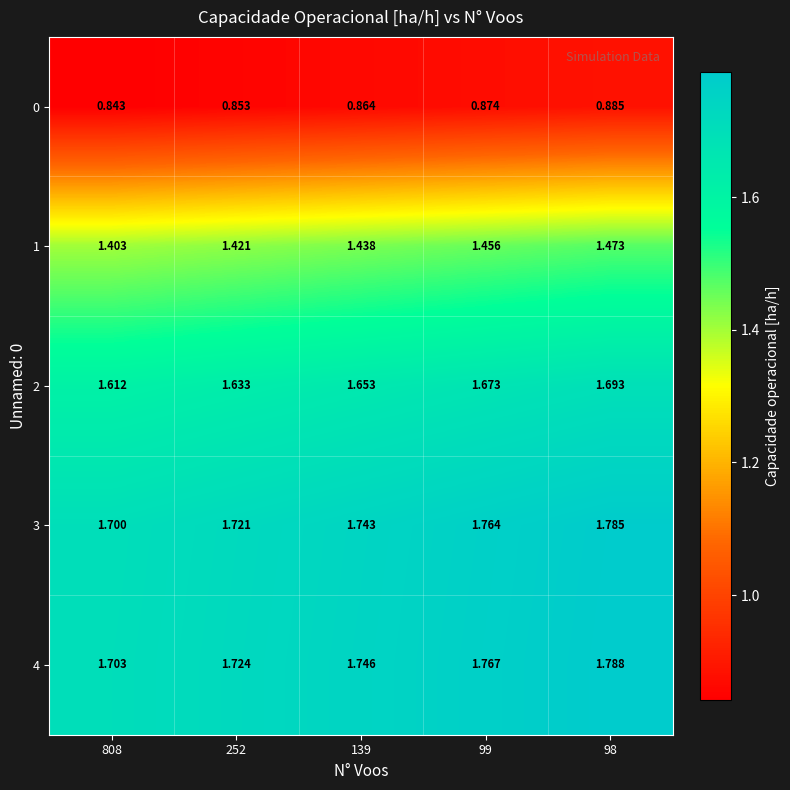

What is the difference between the highest and lowest values at 98?

0.9